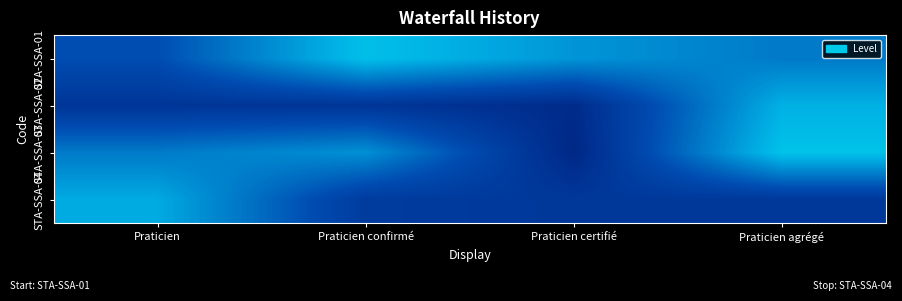

Reading left to right, transcribe all the data shown in this chart.

STA-SSA-01: Praticien=0.9	Praticien confirmé=1.4	Praticien certifié=1.2	Praticien agrégé=1.1
STA-SSA-02: Praticien=0.7	Praticien confirmé=0.7	Praticien certifié=0.6	Praticien agrégé=1.3
STA-SSA-03: Praticien=1.1	Praticien confirmé=1.2	Praticien certifié=0.6	Praticien agrégé=1.4
STA-SSA-04: Praticien=1.3	Praticien confirmé=0.8	Praticien certifié=0.7	Praticien agrégé=0.7